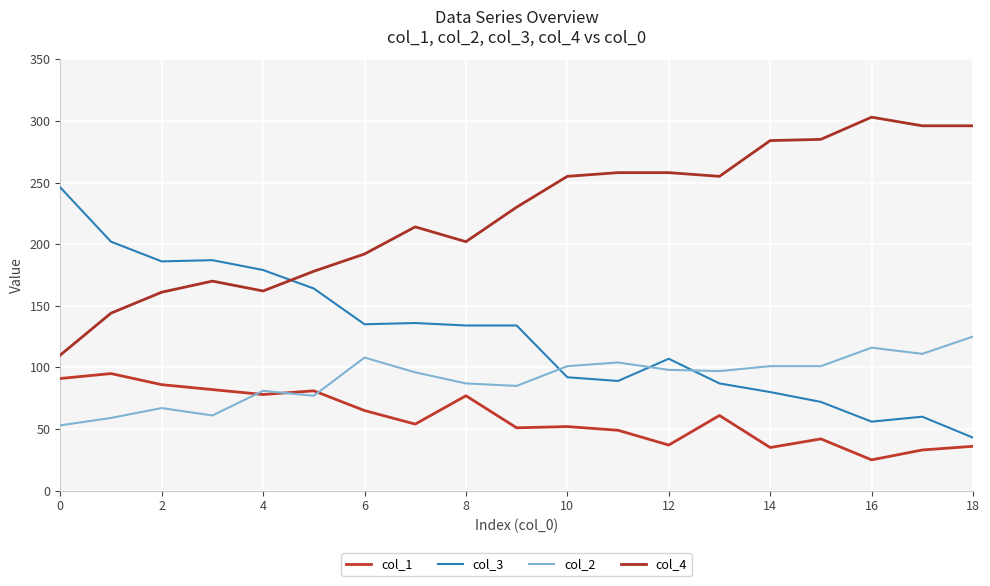

How many lines are shown in the chart?

4